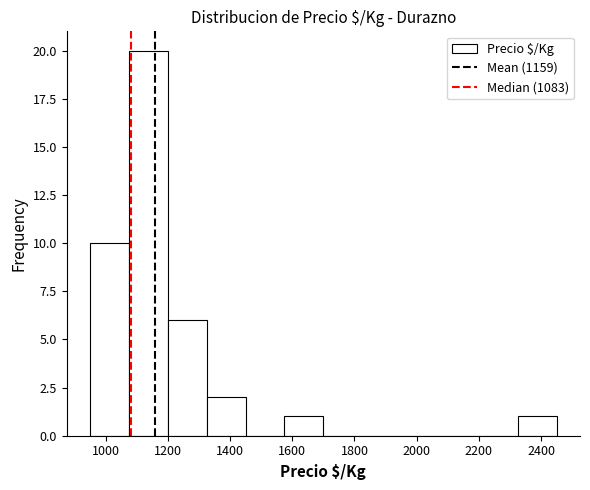

Reading left to right, list every bar in this chart as the range it spans on the x-axis followed by its height. Neither the bar edges nor the heights are printed on the chart, so give them approximately, as read against the axes.

950 to 1075: 10
1075 to 1200: 20
1200 to 1325: 6
1325 to 1450: 2
1450 to 1575: 0
1575 to 1700: 1
1700 to 1825: 0
1825 to 1950: 0
1950 to 2075: 0
2075 to 2200: 0
2200 to 2325: 0
2325 to 2450: 1